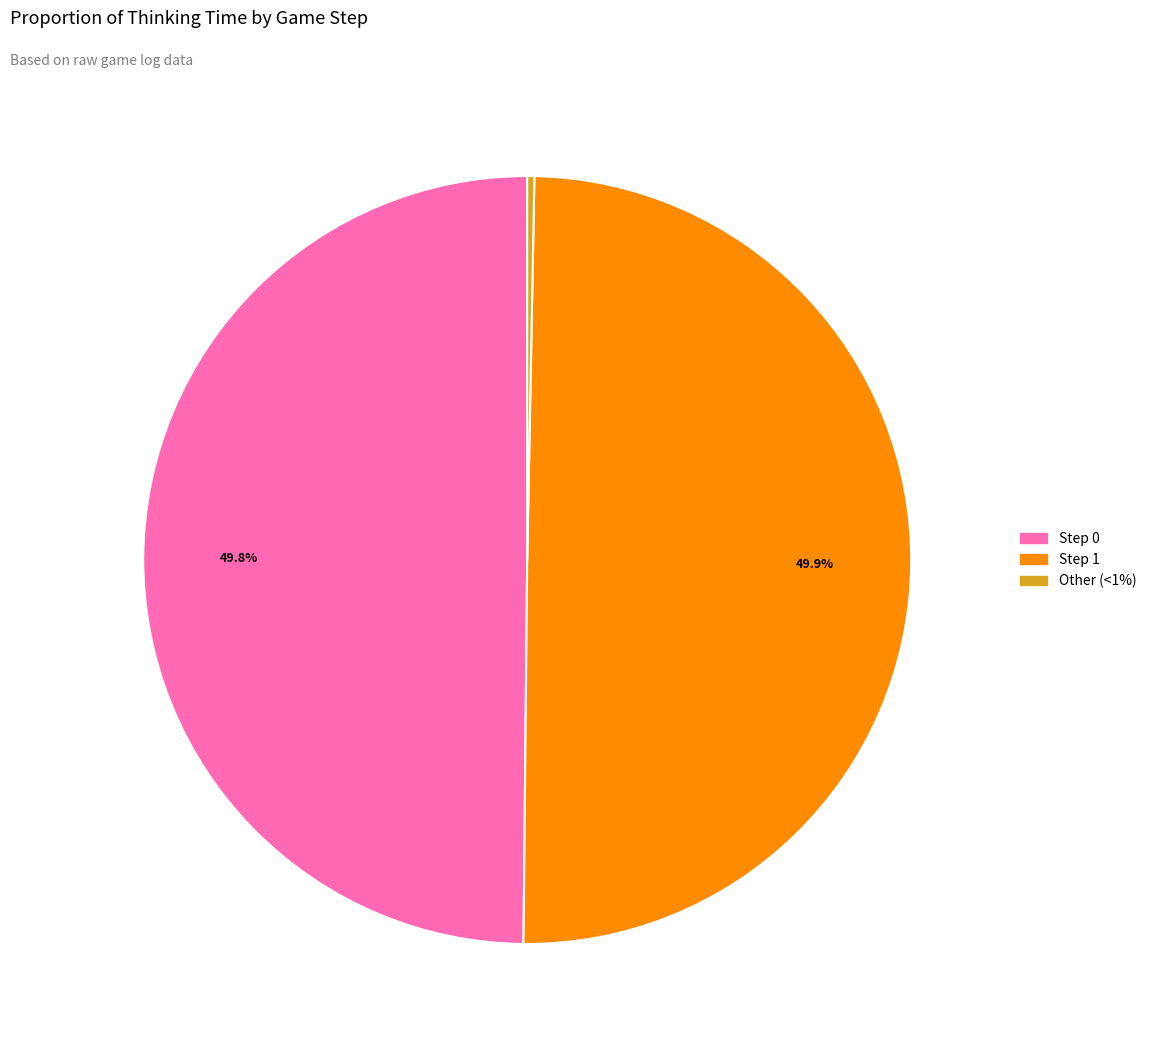

What is the largest slice in the pie chart?

Step 1